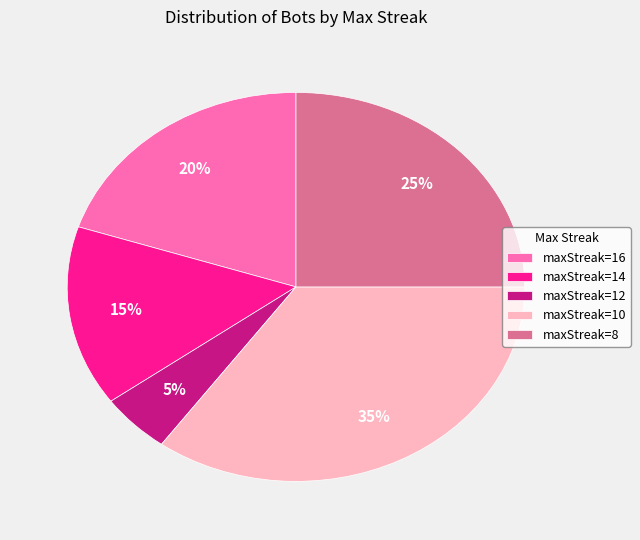

To the nearest percent, what portion does maxStreak=10 represent?

35%